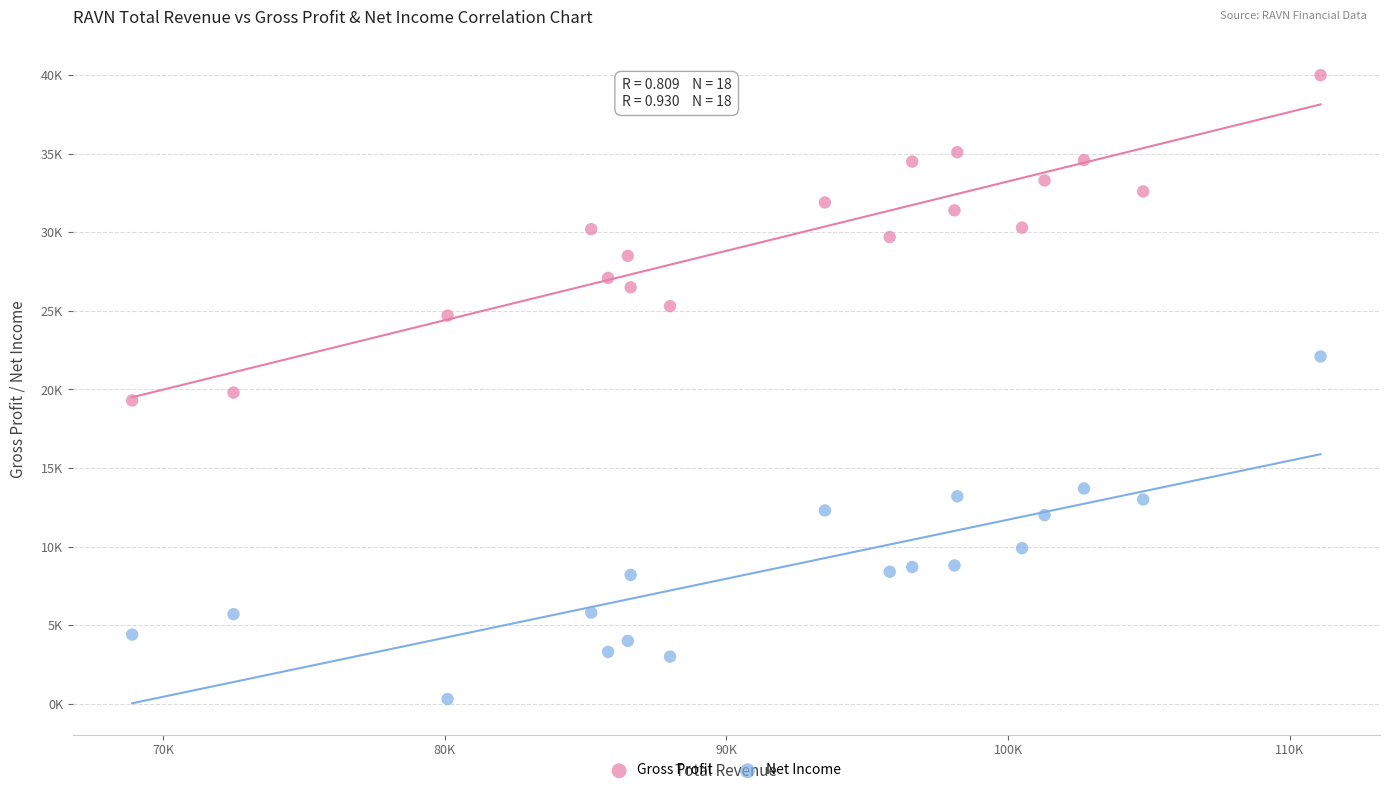

Which series has the widest spread of Y values?

Net Income